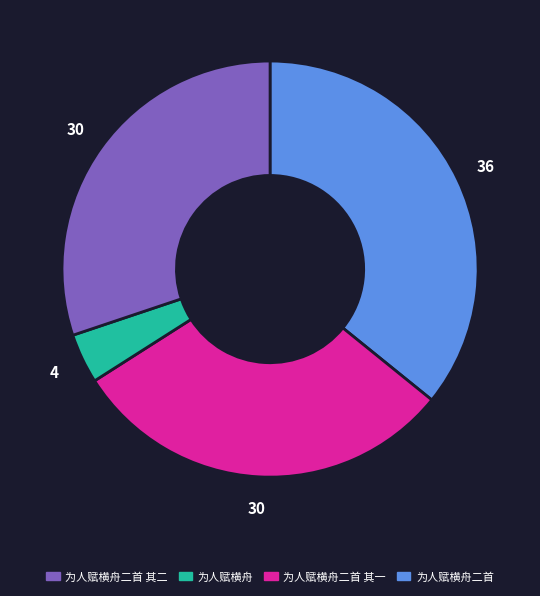

Is there a majority slice in this chart?

No